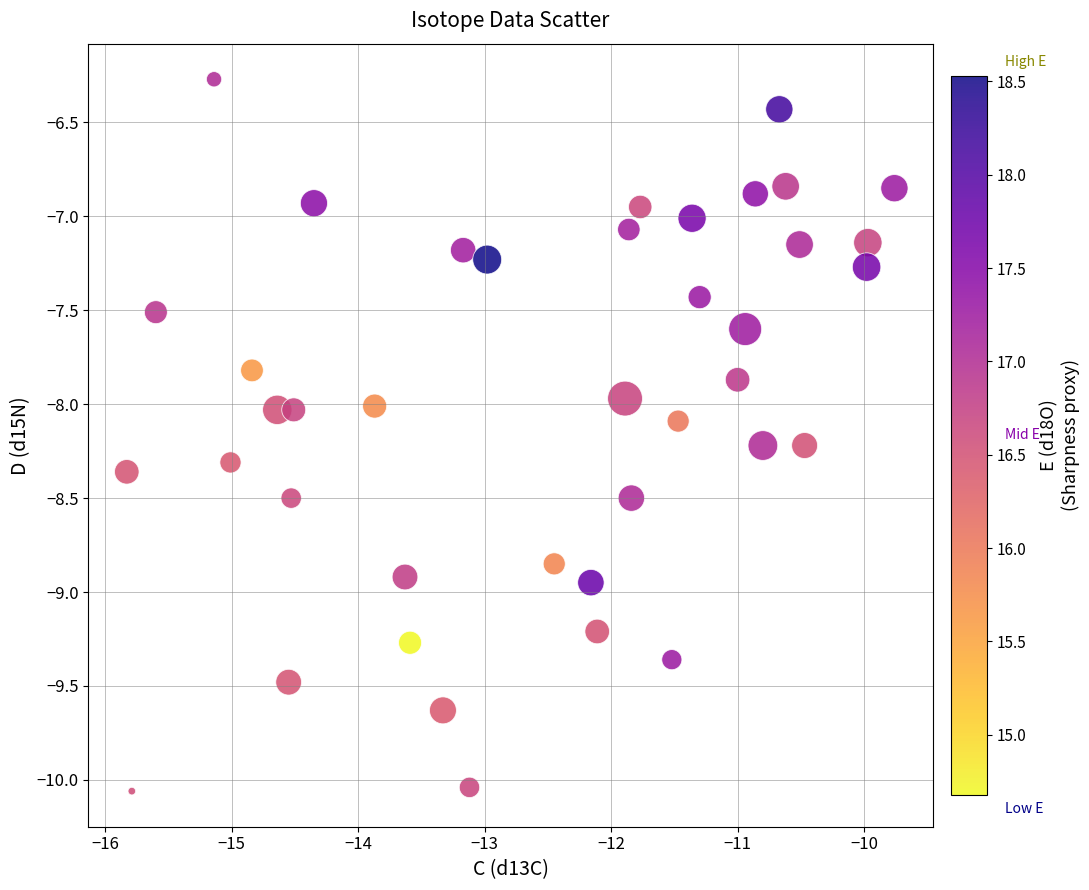

What is the range of Y values (max minus min)?

3.8